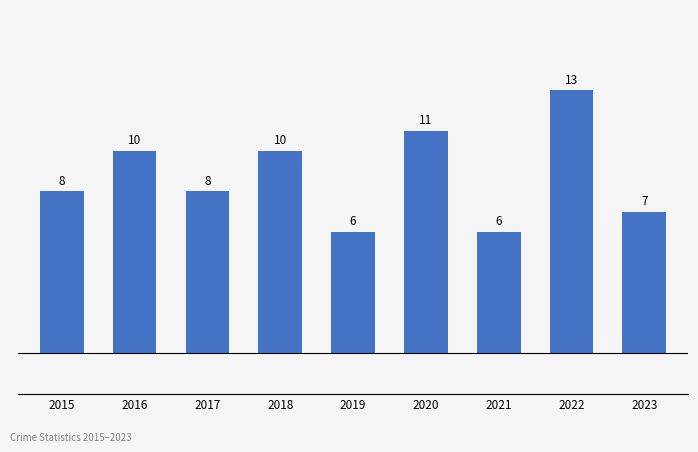

What is the greatest value displayed?

13